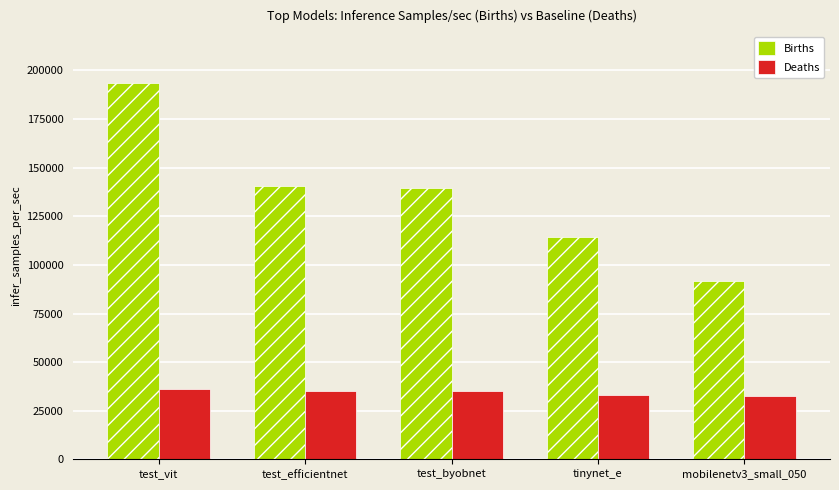

What position from the left is test_vit?

1